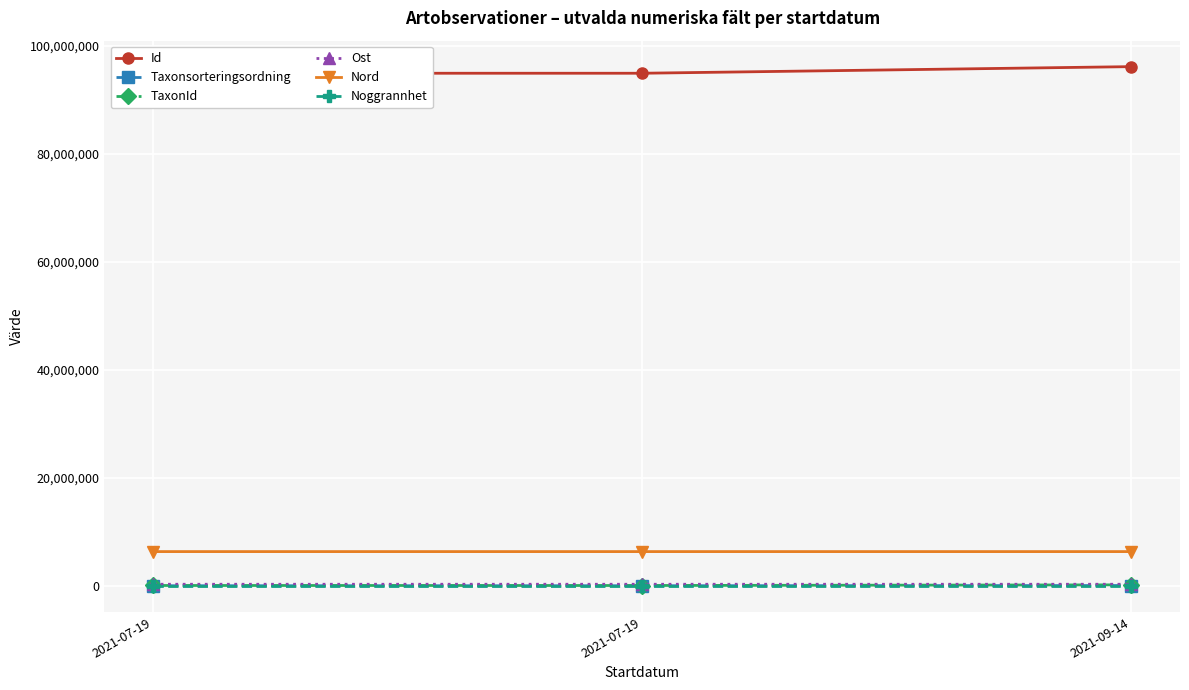

Read the Taxonsorteringsordning value at 2021-07-19.

56540.0